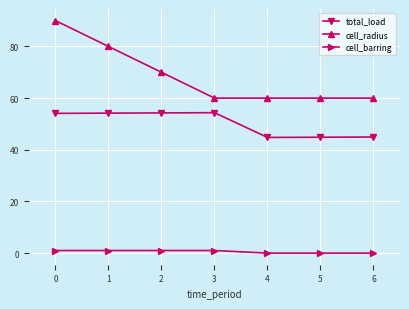

Rank the series at 3 from highest to lowest value.

cell_radius, total_load, cell_barring